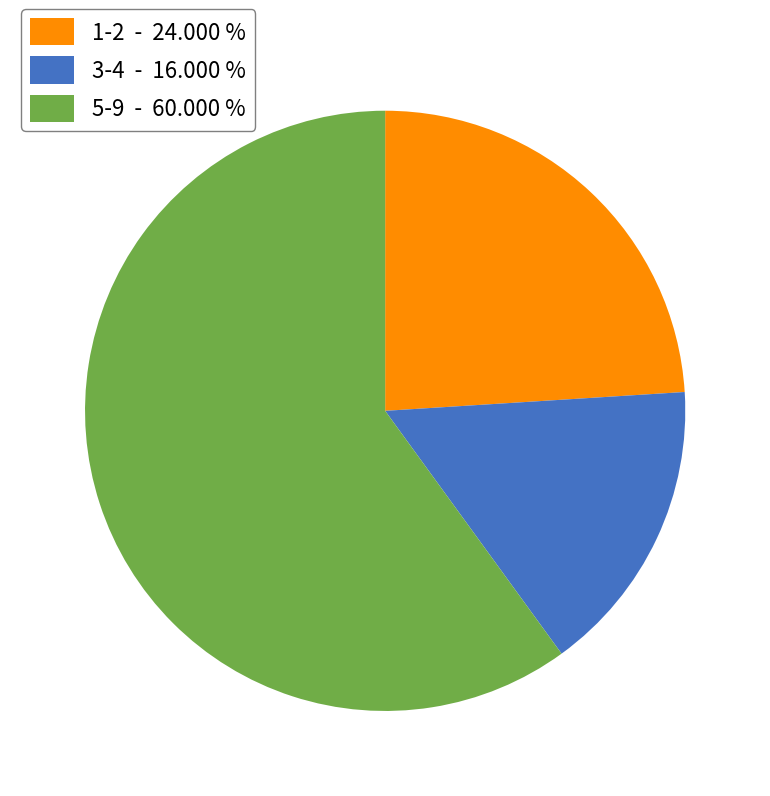

Is 3-4 - 16.000 % the majority of the pie?

No